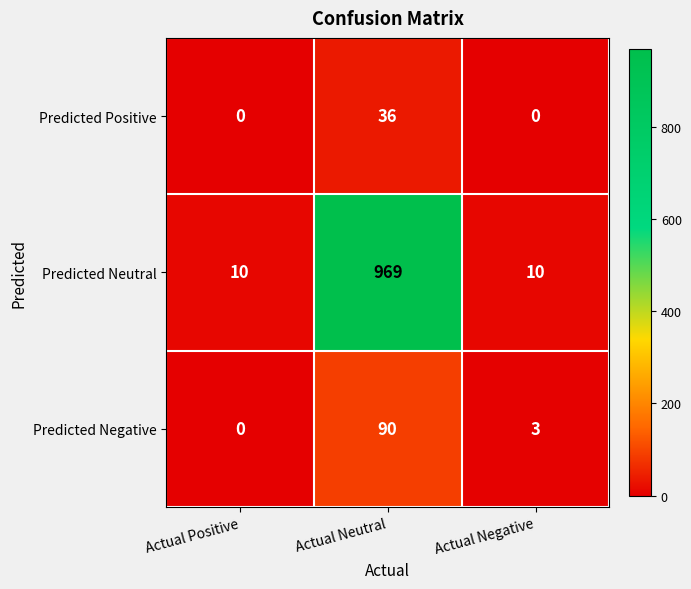

How many values in Predicted Positive are above zero?

1